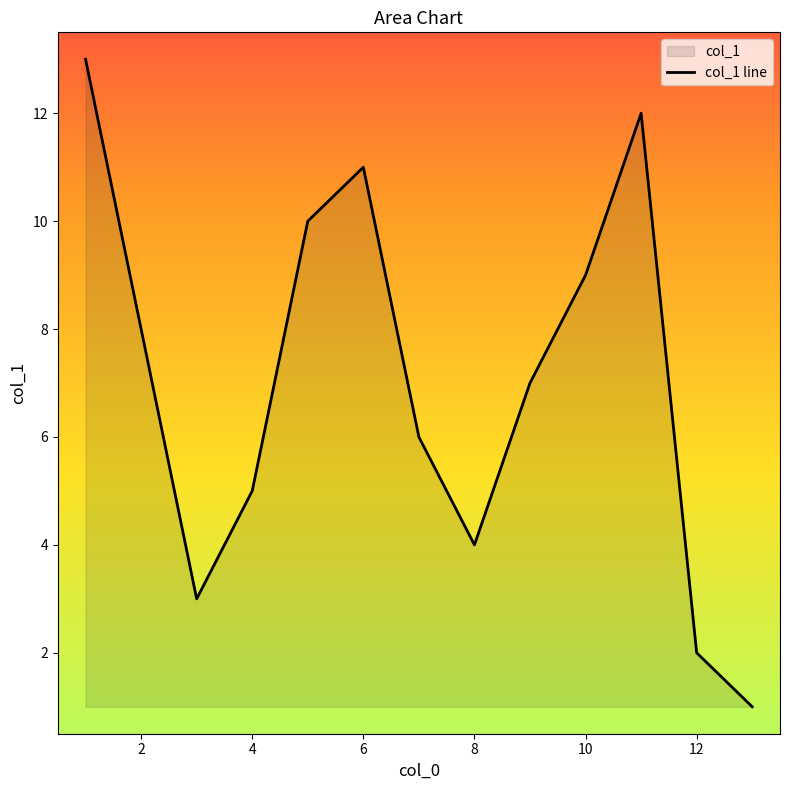

What is the sum of all values?

91